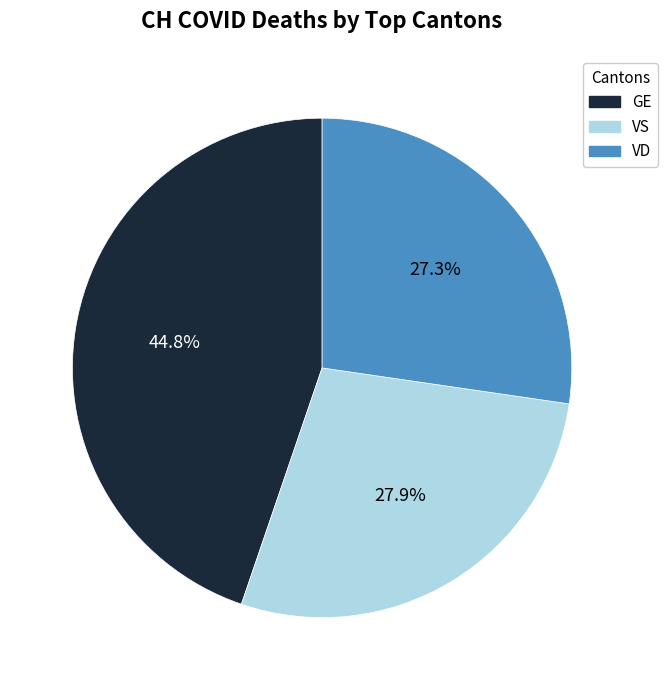

Is there a majority slice in this chart?

No